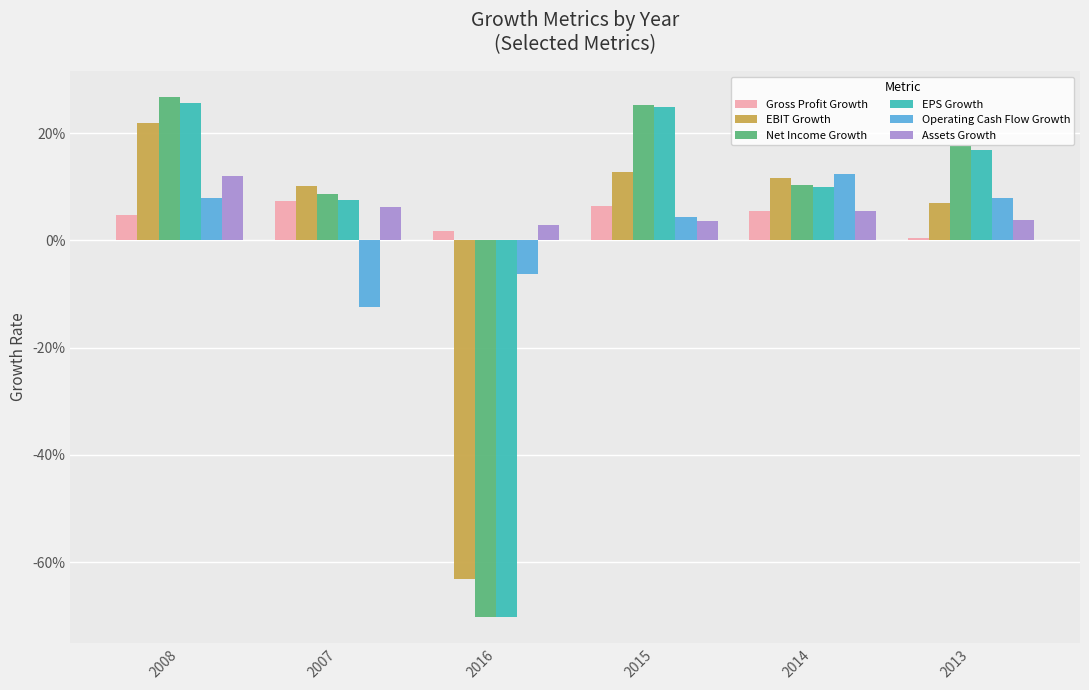

Does the chart contain any negative values?

Yes